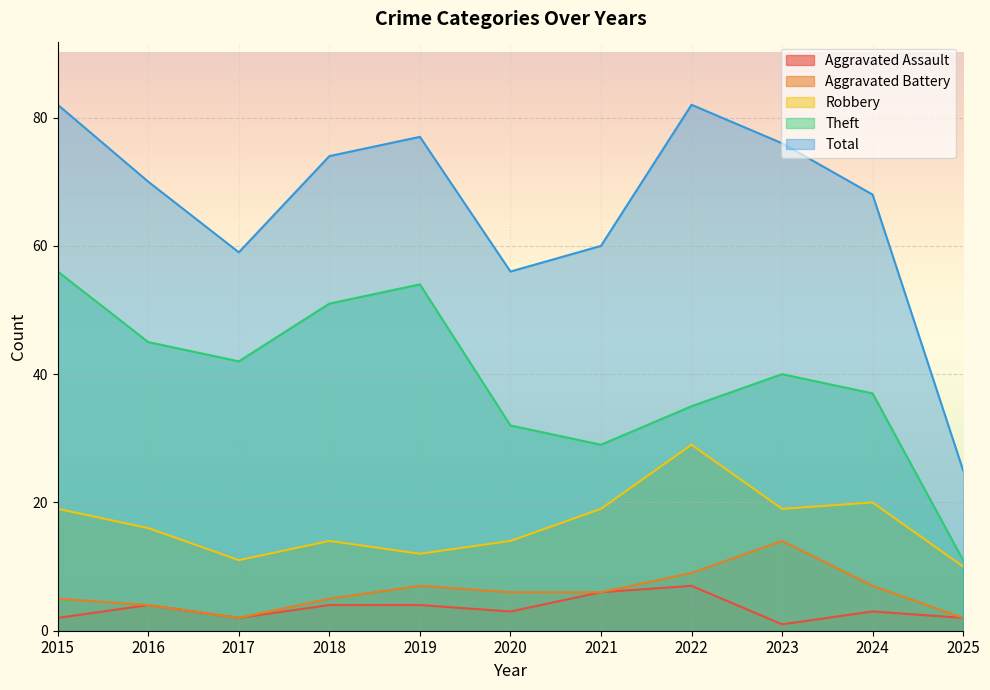

How many distinct data groups are displayed?

5